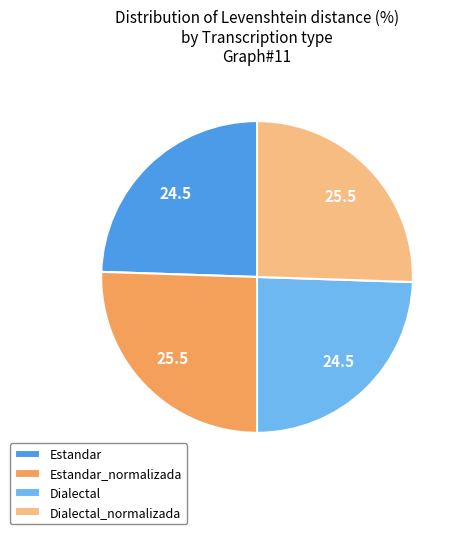

Is there a majority slice in this chart?

No